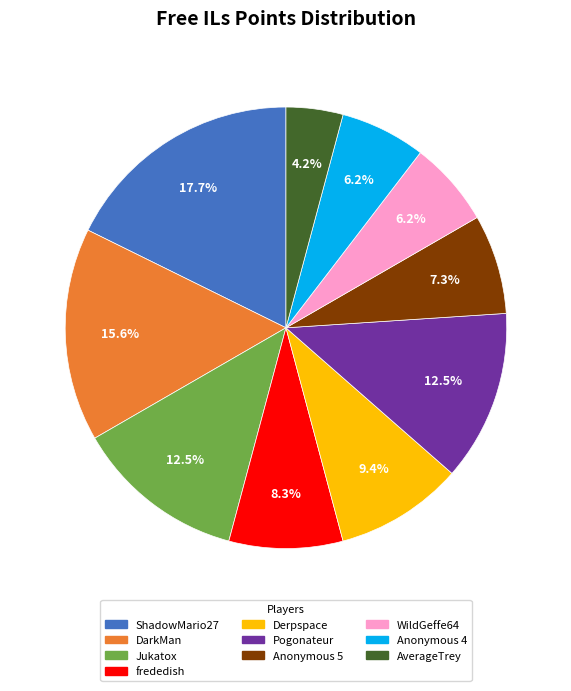

Is there a majority slice in this chart?

No